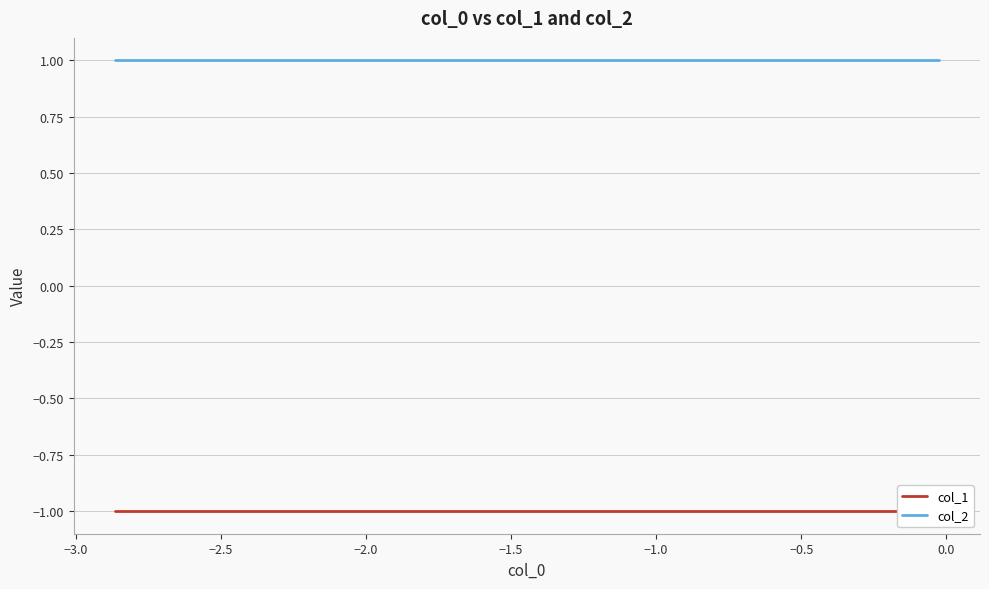

Rank the series at −2.0 from highest to lowest value.

col_2, col_1